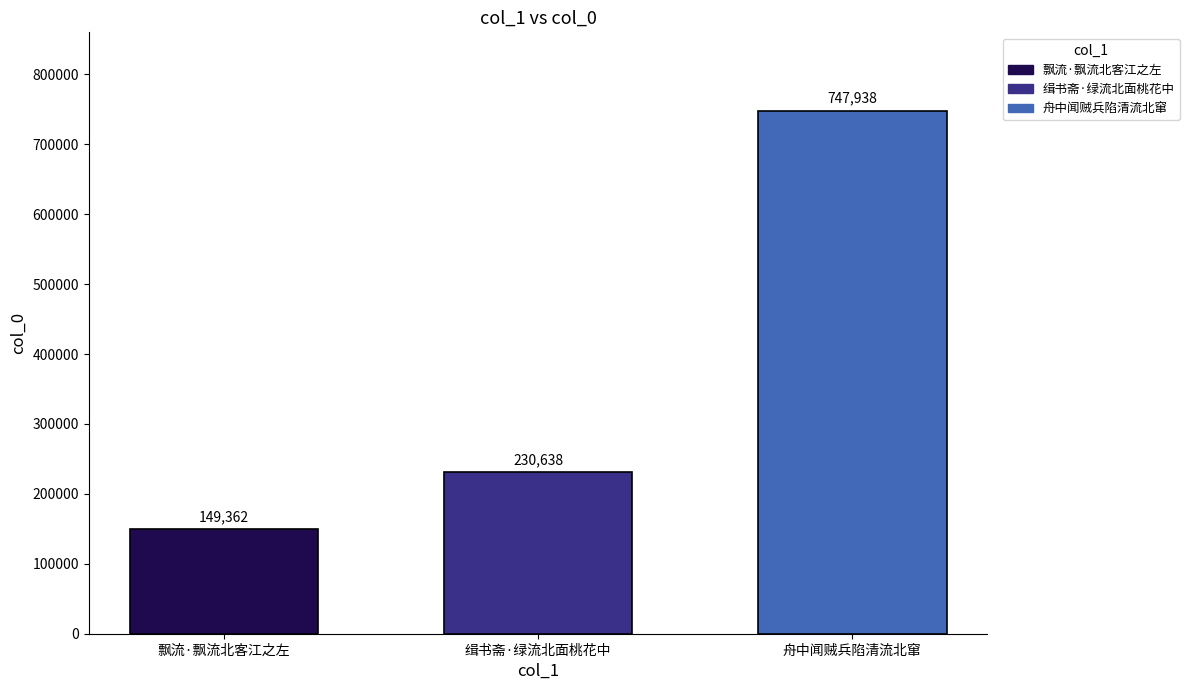

Are the bars horizontal?

No